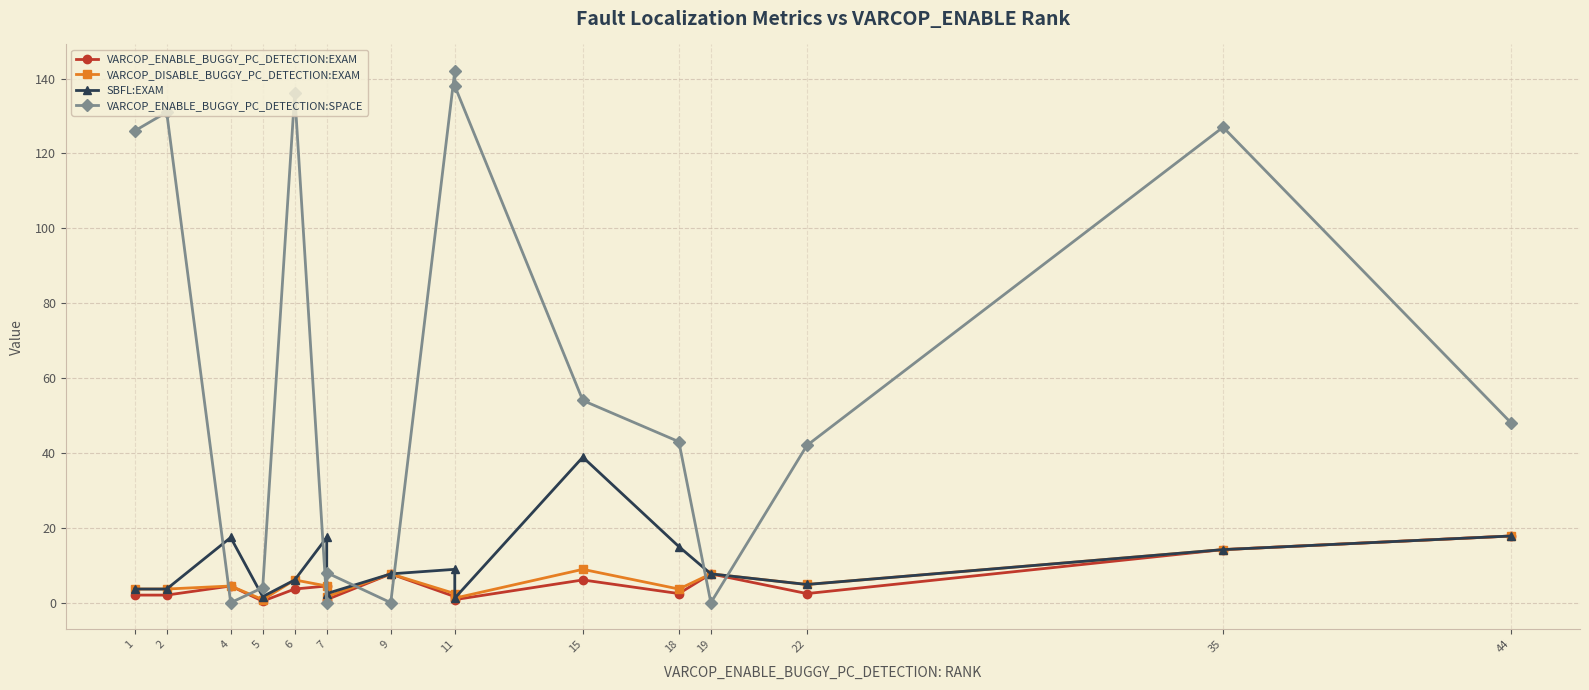

At 22, list the series in order from largest to smallest.

VARCOP_ENABLE_BUGGY_PC_DETECTION:SPACE, VARCOP_DISABLE_BUGGY_PC_DETECTION:EXAM, SBFL:EXAM, VARCOP_ENABLE_BUGGY_PC_DETECTION:EXAM